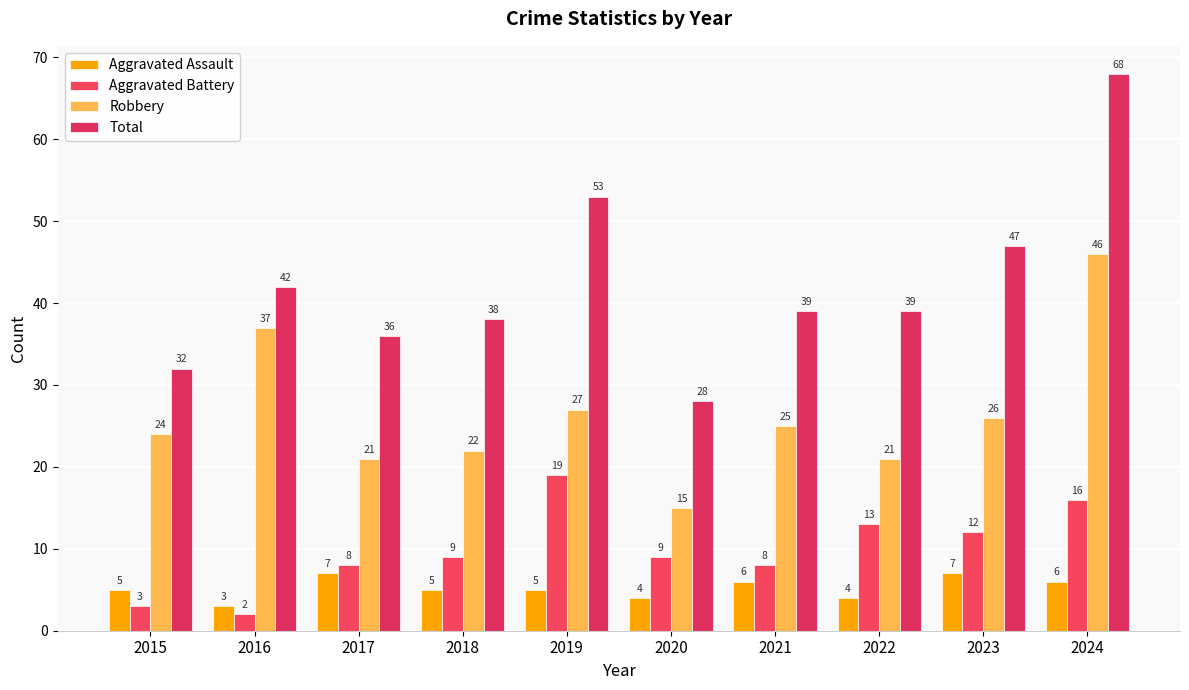

Rank the series at 2015 from lowest to highest value.

Aggravated Battery, Aggravated Assault, Robbery, Total